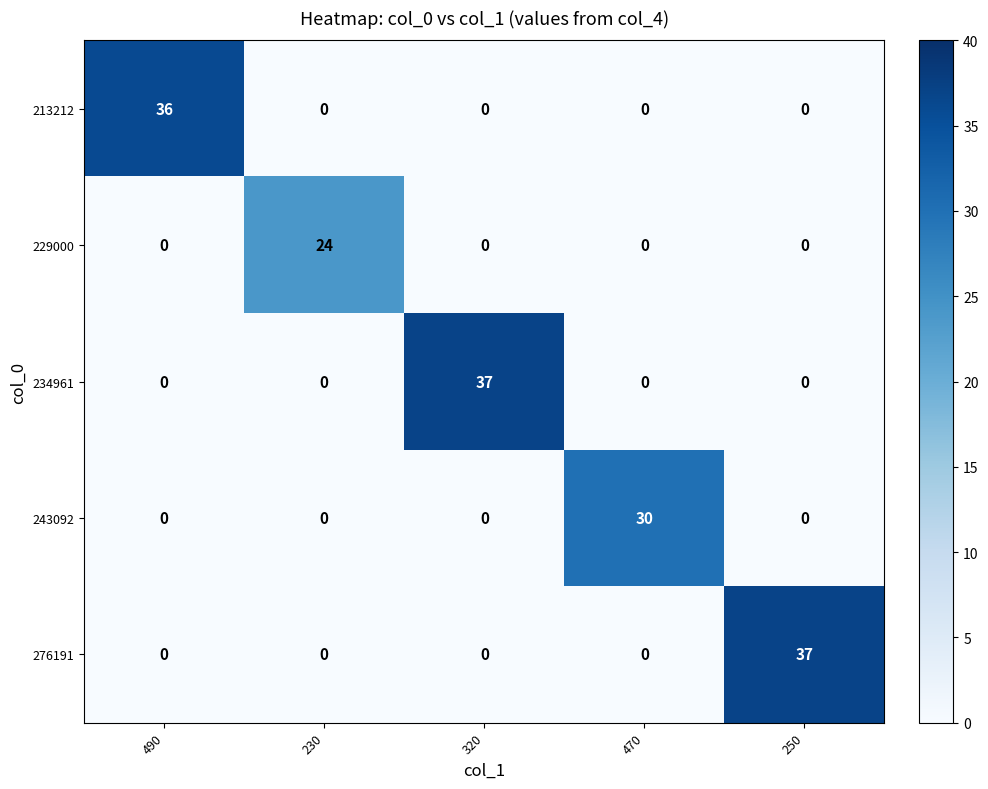

The 213212 series shows 0 at 250. True or false?

True